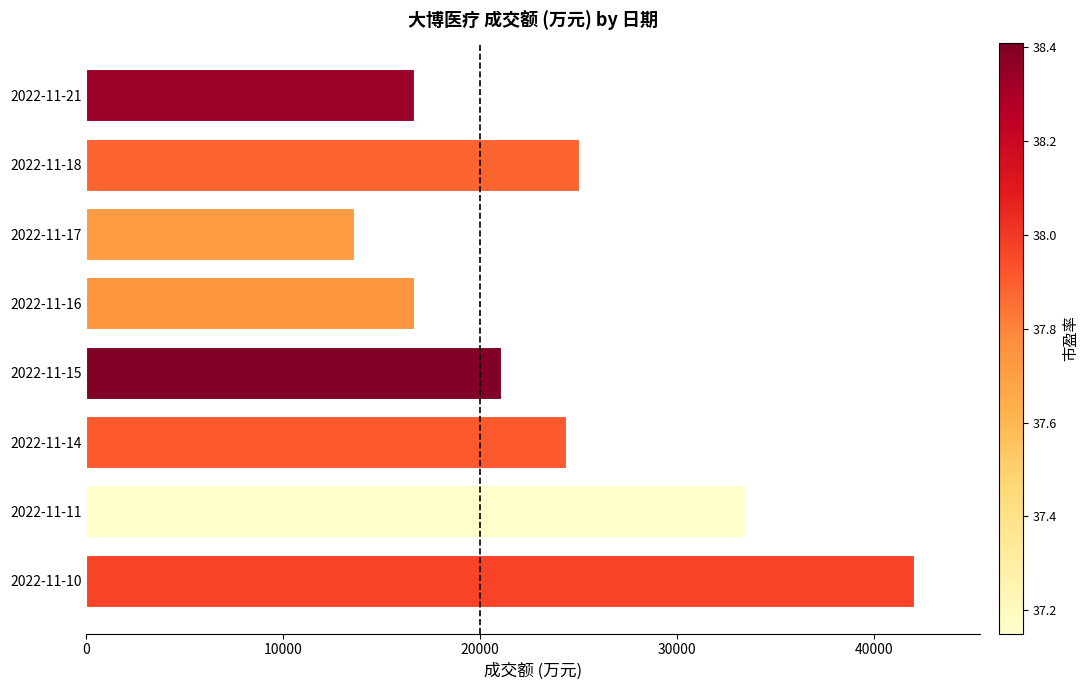

What is the sum of all values?

192757